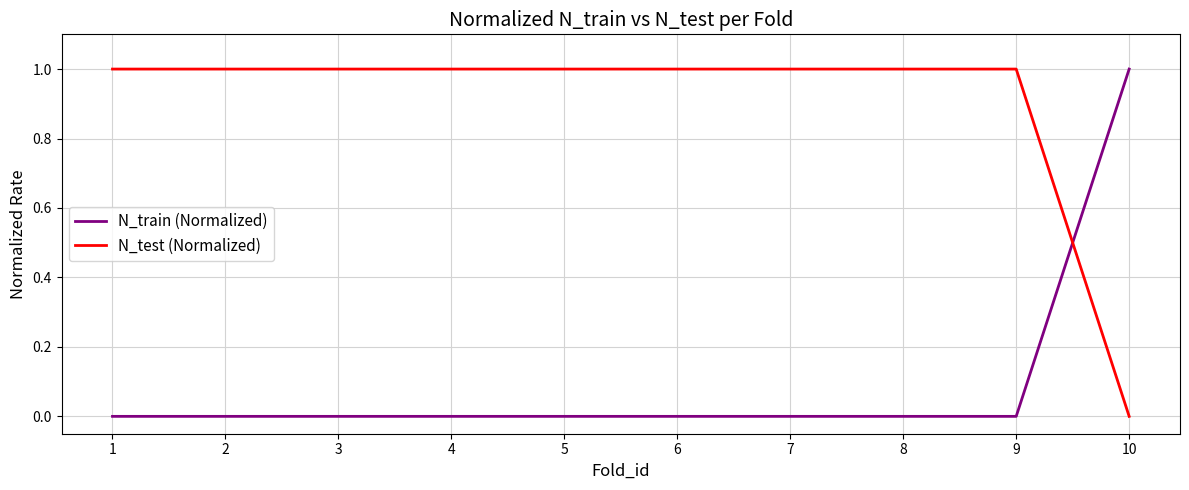

At how many categories does at least one series exceed 0?

10